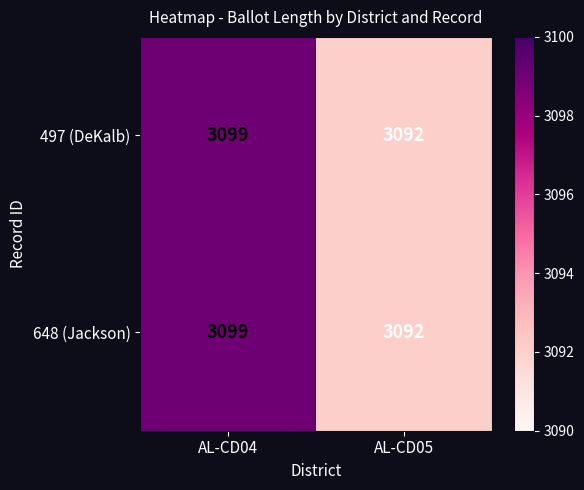

Reading left to right, what are all the values shown in this chart?

497 (DeKalb): AL-CD04=3099	AL-CD05=3092
648 (Jackson): AL-CD04=3099	AL-CD05=3092